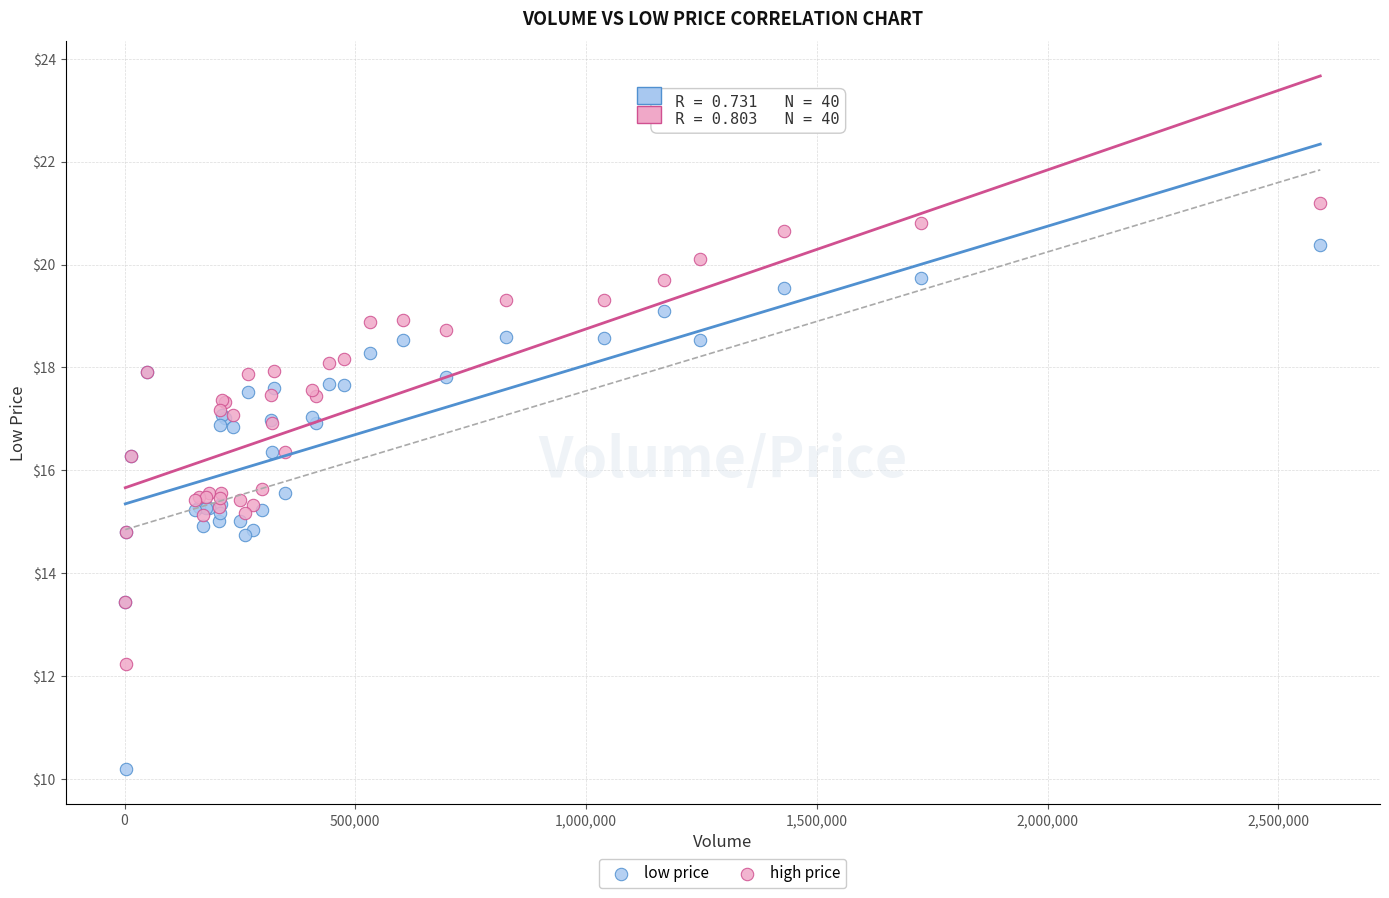

Which series has the widest spread of Y values?

low price